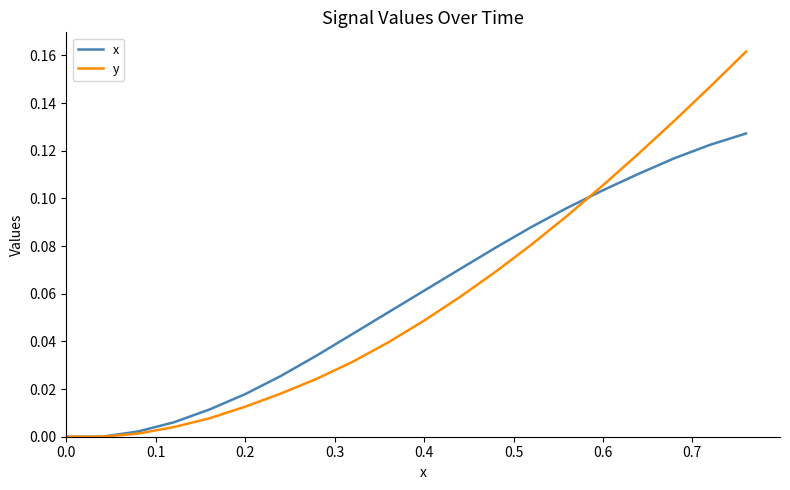

How many distinct data groups are displayed?

2